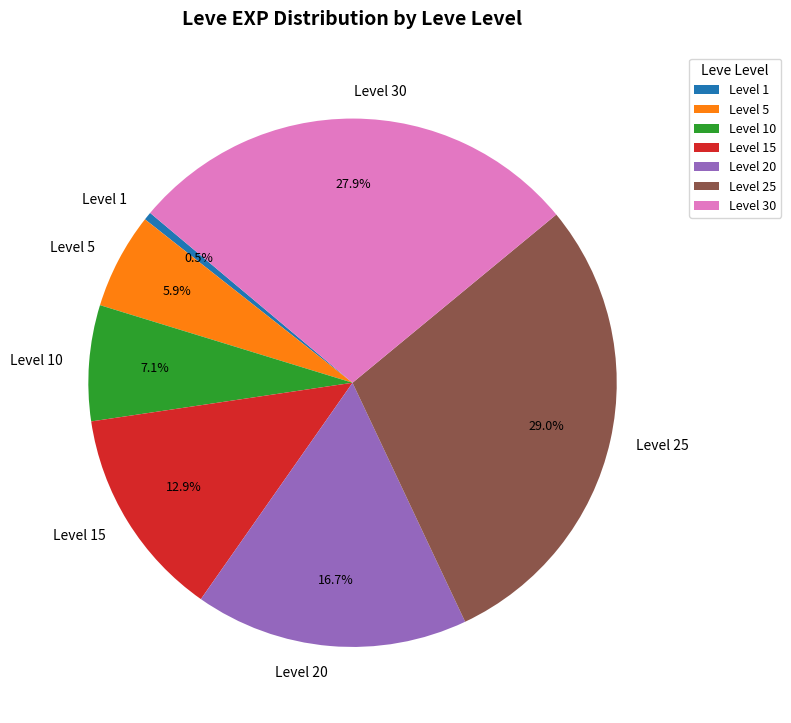

What percentage do Level 10 and Level 15 together represent?

20.0%